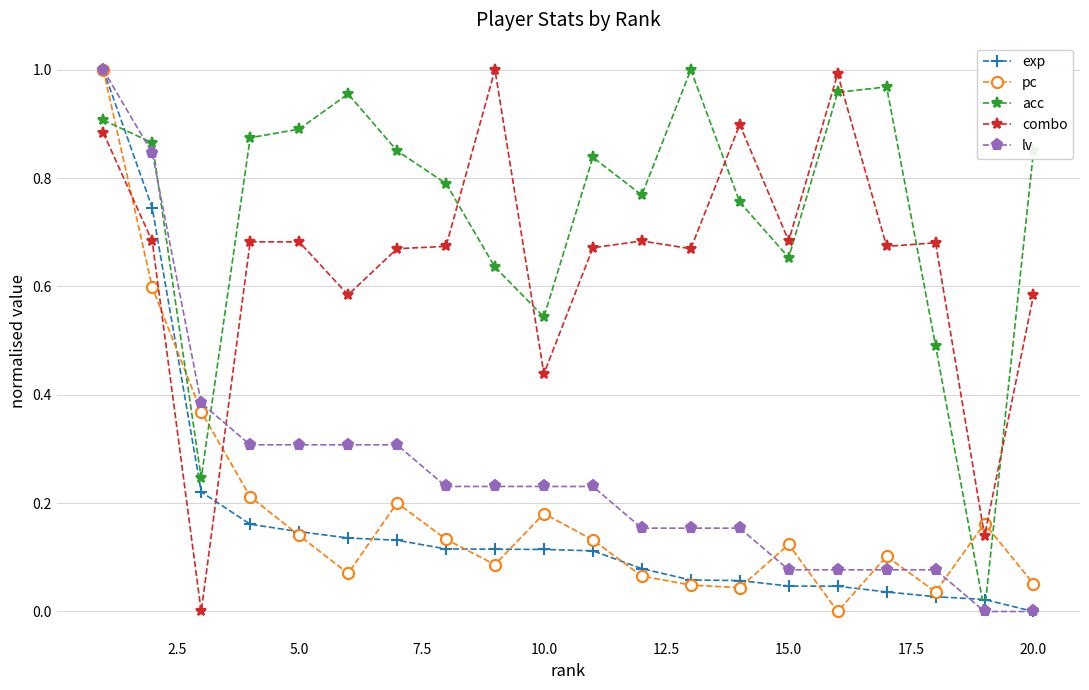

Which series ends up on top after the final intersection of pc and exp?

pc